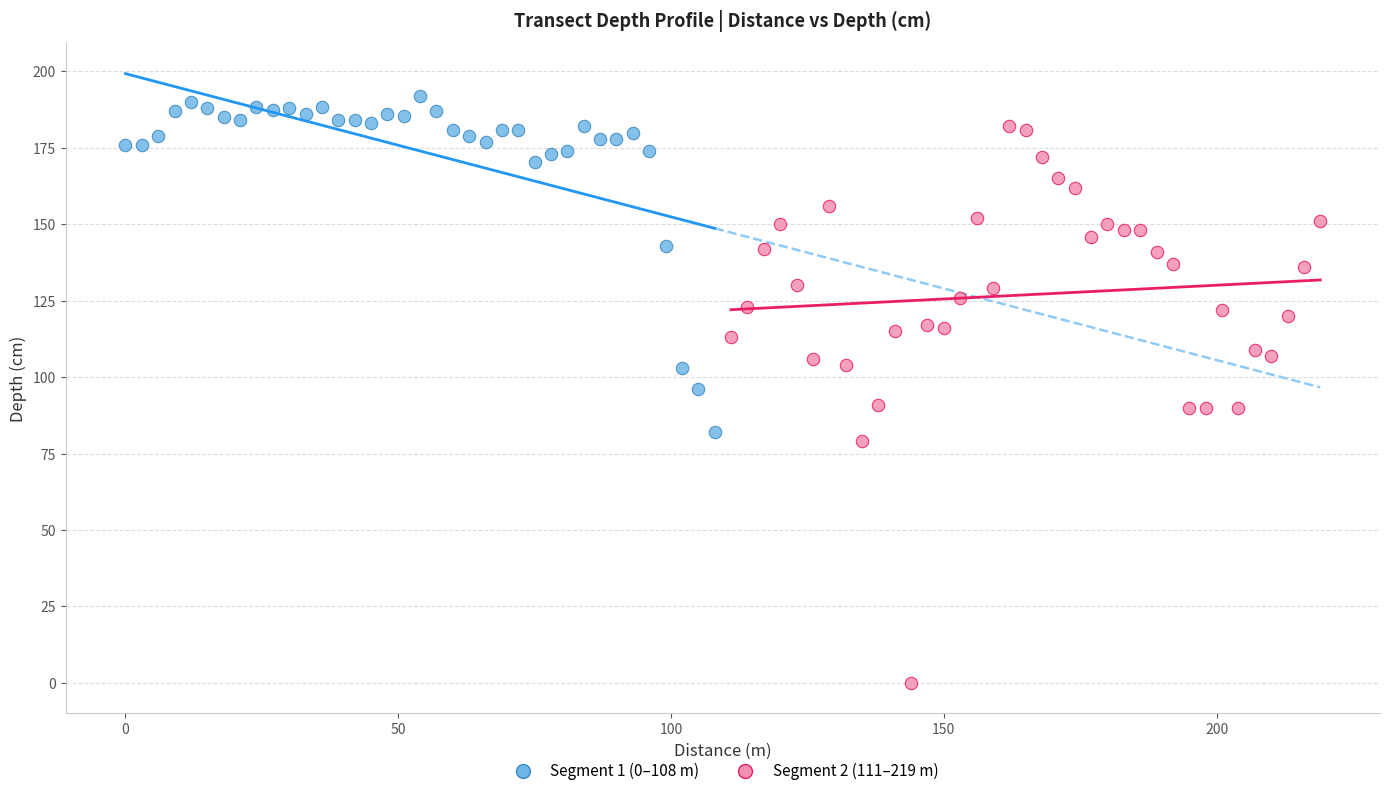

Which series contains the lowest Y value?

Segment 2 (111–219 m)